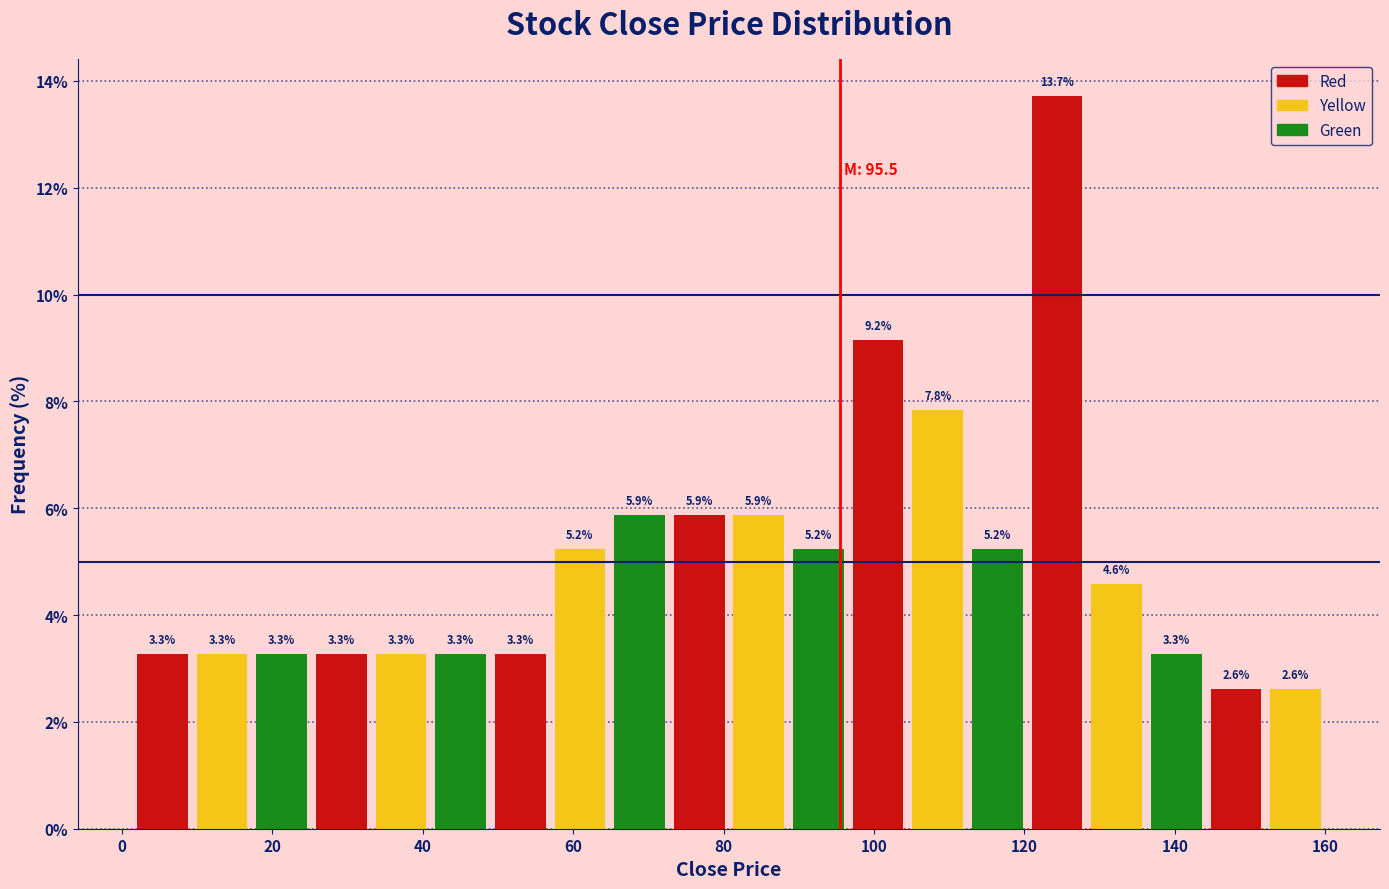

Around what value on the x-axis is the tallest bar? Give the approximate position of its centre, as read against the axis.

124